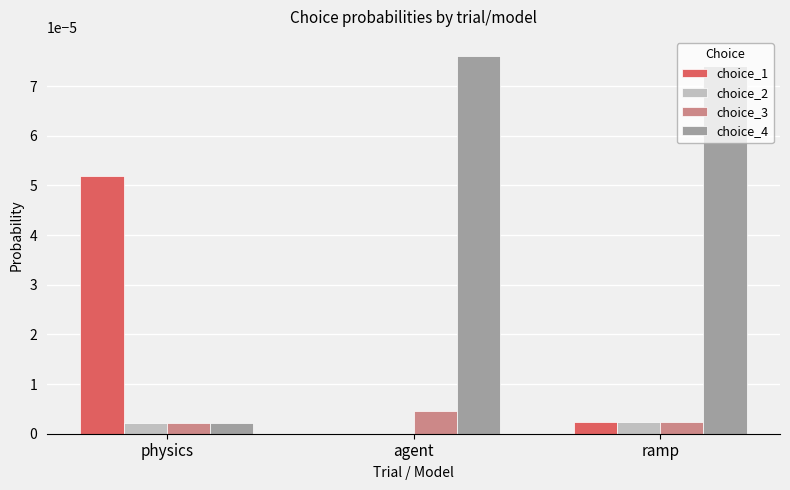

Is the value of choice_3 at agent greater than the value of choice_4 at agent?

No